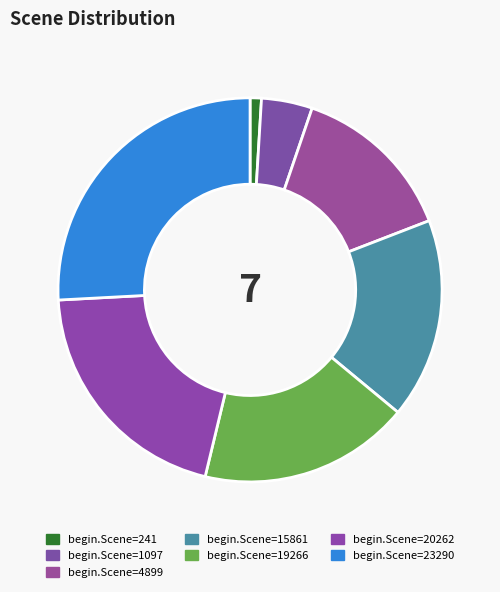

Is there a majority slice in this chart?

No